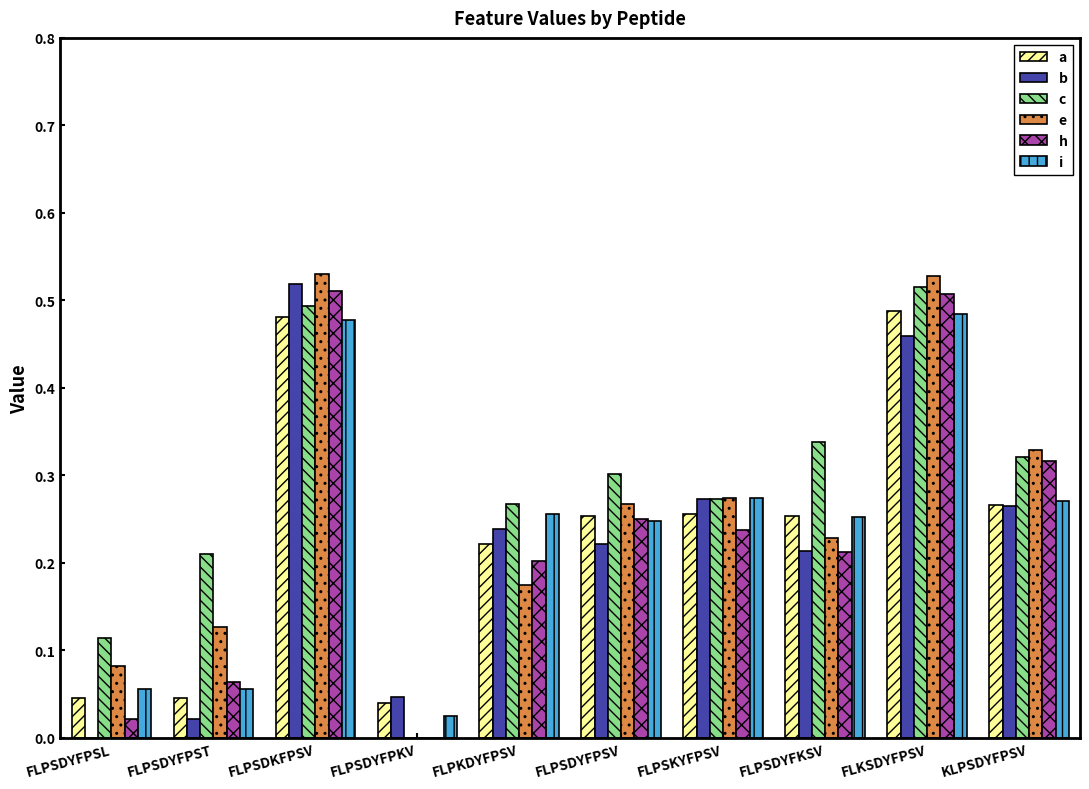

What is the sum of all i values?

2.4